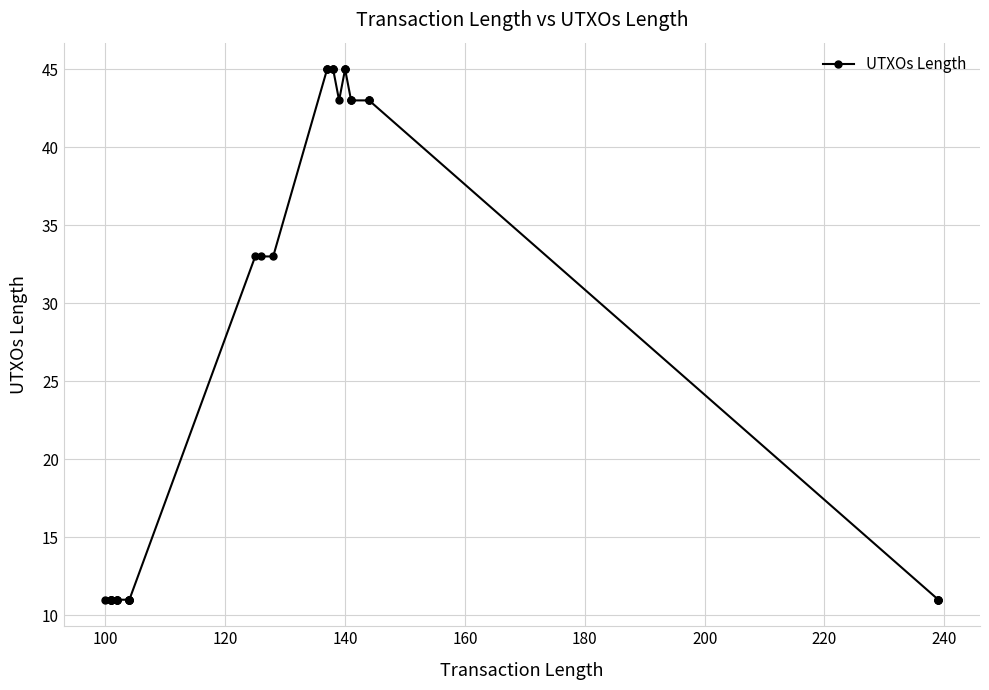

Does the chart display data point markers on the line(s)?

Yes